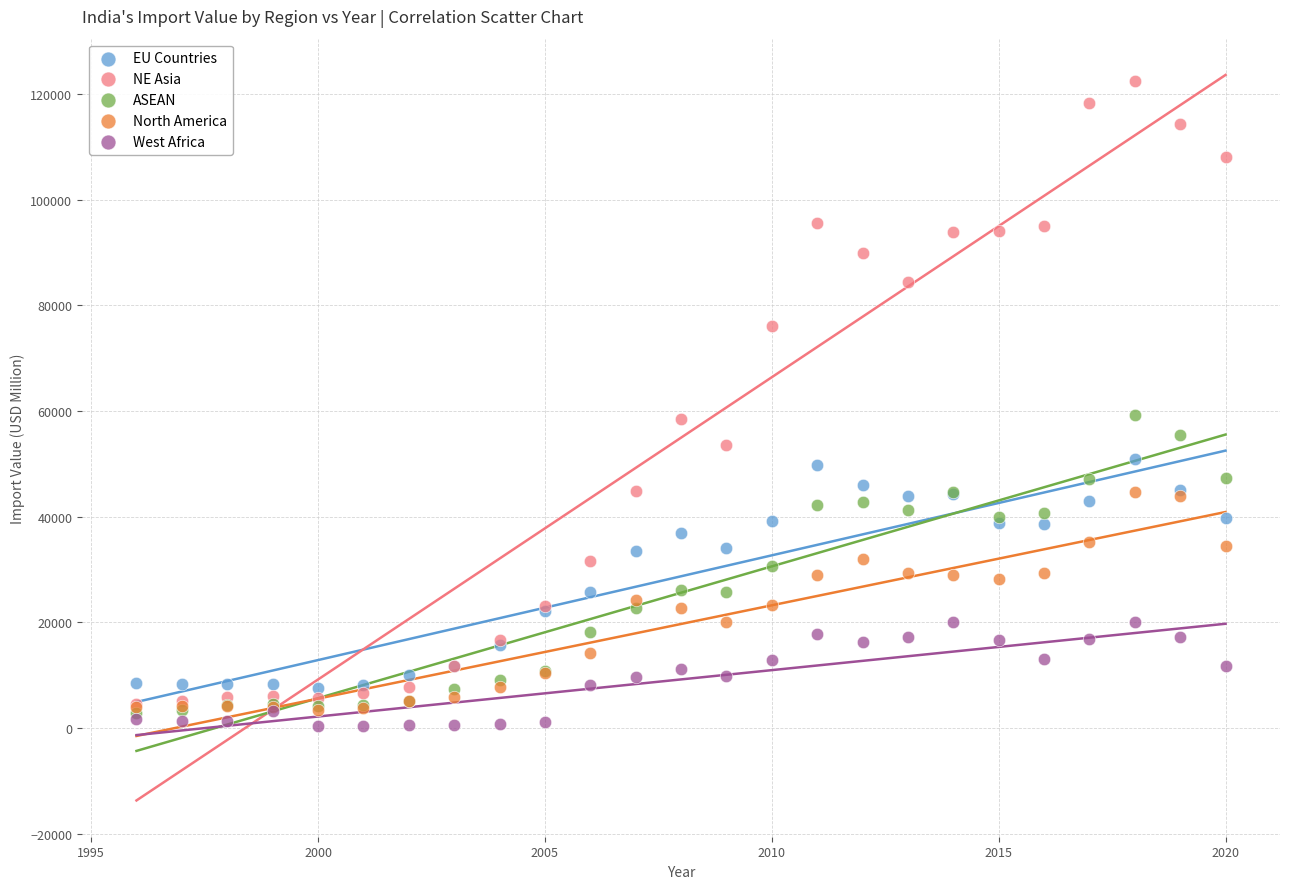

What are all the series names shown in the legend?

EU Countries, NE Asia, ASEAN, North America, West Africa